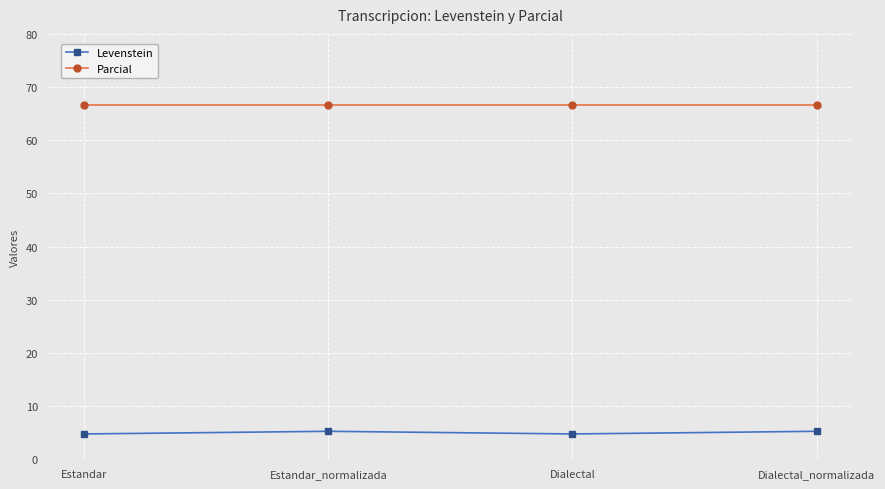

True or false: Parcial and Levenstein intersect in this chart.

False